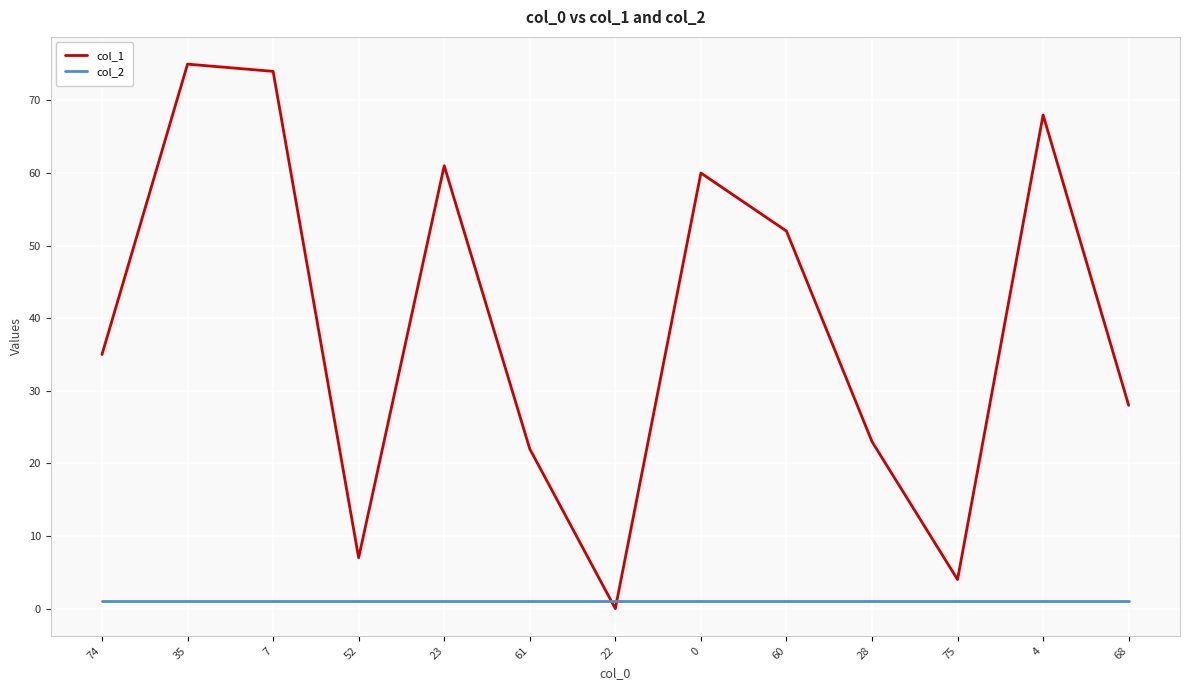

Is this an area chart (filled region under the line)?

No